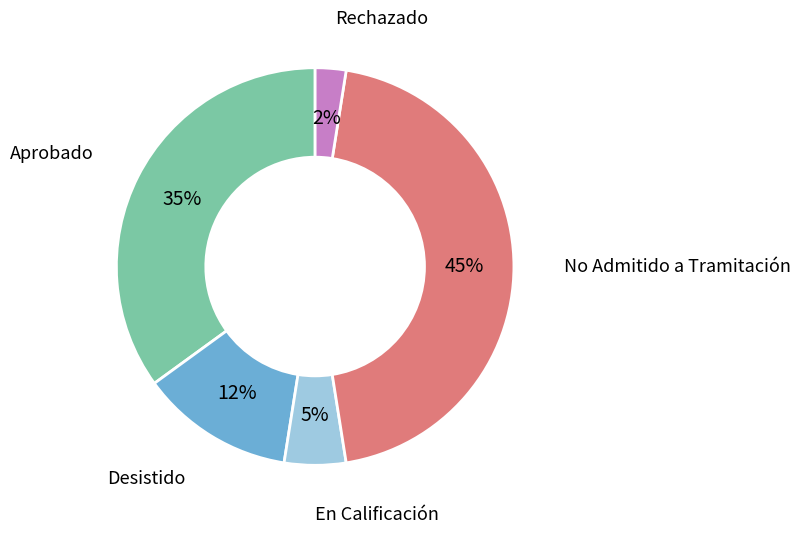

How many slices are in this pie chart?

5